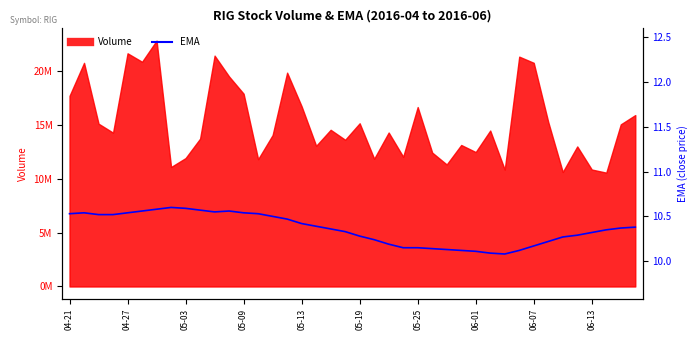

The value at 31 is 14.3. True or false?

False